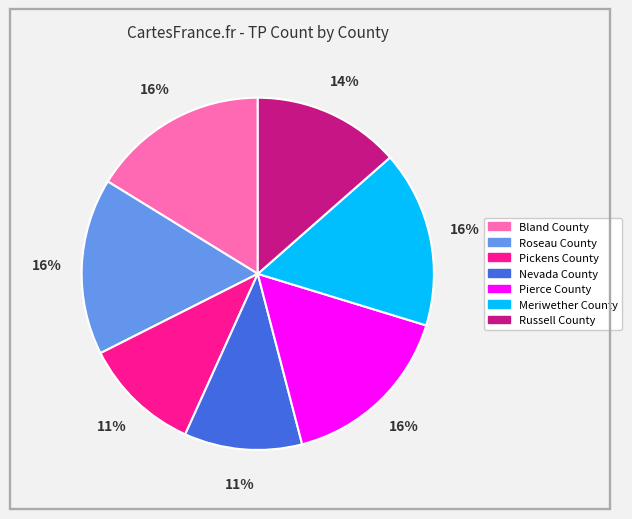

Does any single category account for the majority?

No